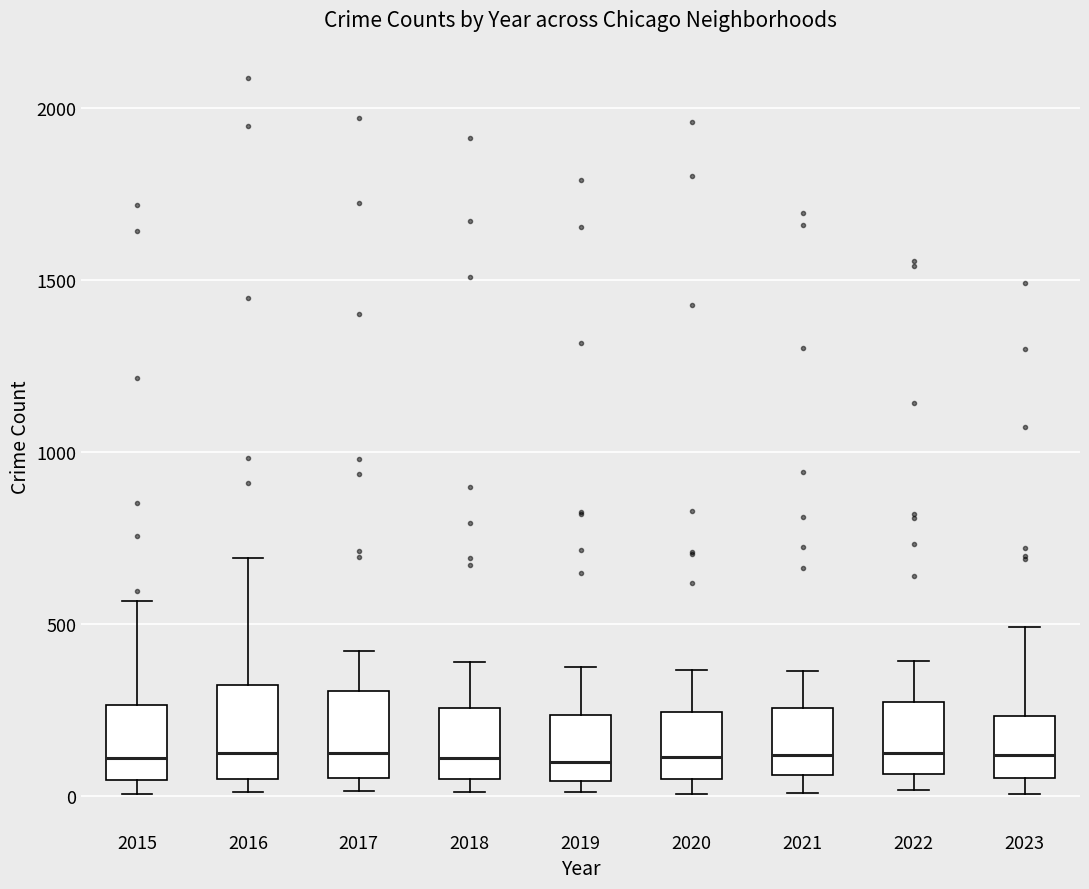

Reading left to right, transcribe this box plot: for each box, give where its median line is, the range the box spans, and where its two whiskers end, as read against the y-axis. The values are not printed on the chart, so give them approximately, as read against the axis.

2015: median 100, box 50 to 250, whiskers 0 to 550
2016: median 150, box 50 to 300, whiskers 0 to 700
2017: median 100, box 50 to 300, whiskers 0 to 400
2018: median 100, box 50 to 250, whiskers 0 to 400
2019: median 100, box 50 to 250, whiskers 0 to 400
2020: median 100, box 50 to 250, whiskers 0 to 350
2021: median 100, box 50 to 250, whiskers 0 to 350
2022: median 100, box 50 to 250, whiskers 0 to 400
2023: median 100, box 50 to 250, whiskers 0 to 500